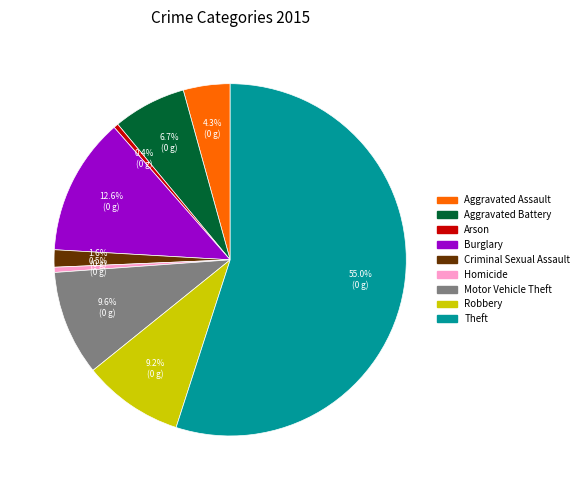

Which slice is the largest?

Theft